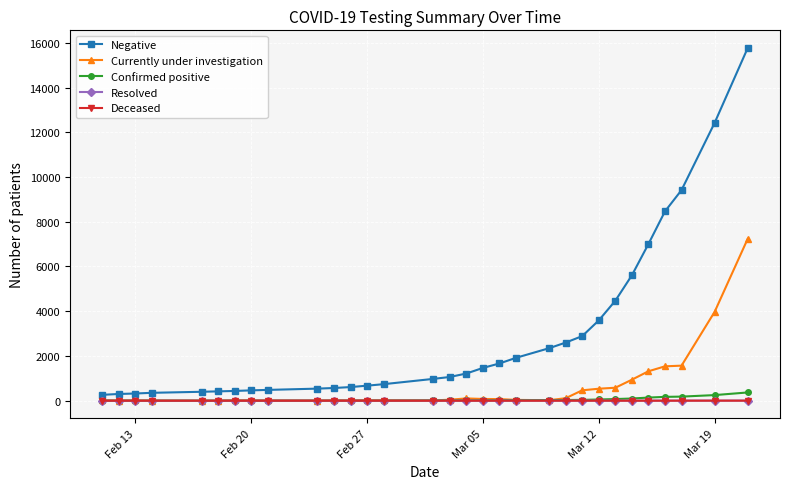

What is the highest value of the Currently under investigation series?

7239